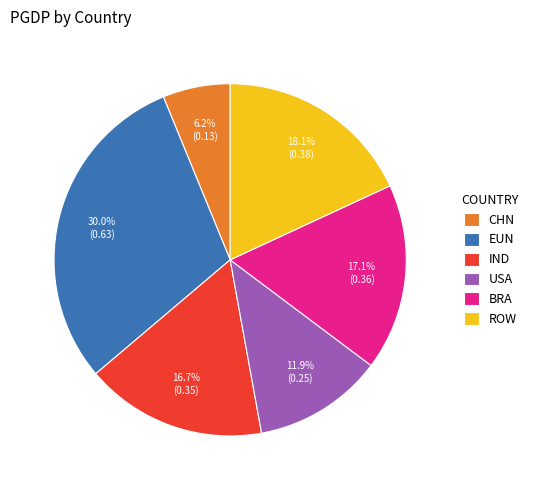

To the nearest percent, what portion does IND represent?

17%